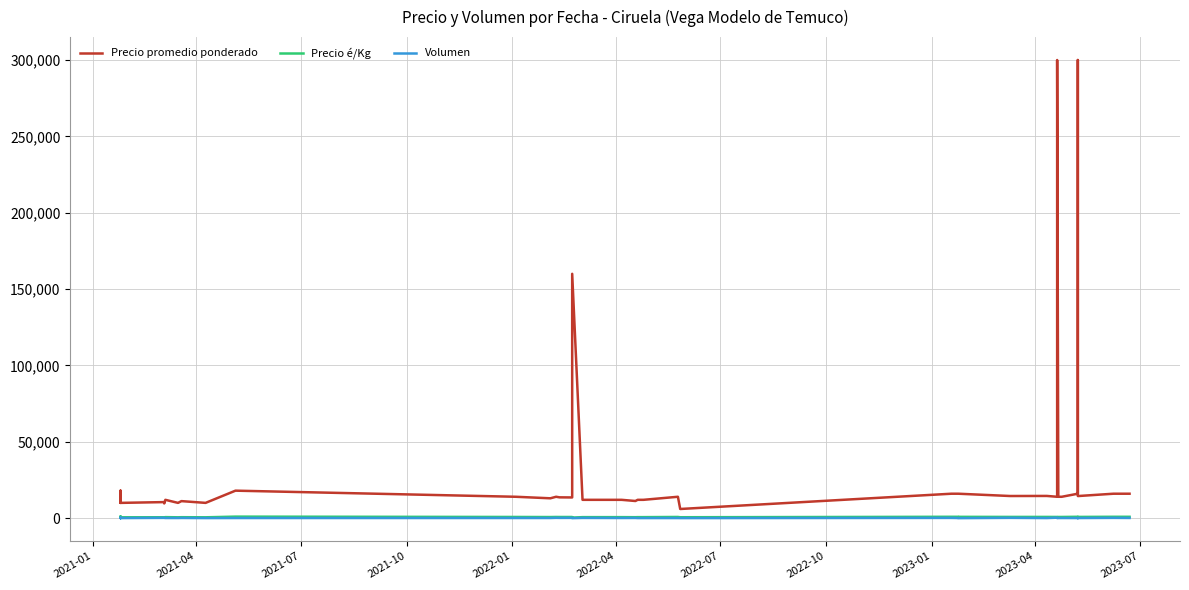

Reading left to right, what are all the values shown in this chart?

Precio promedio ponderado: 15000	10000	10000	18000	15000	10000	10514	9641	12000	10000	11154	10000	18000	14000	13000	14000	13625	13556	160000	12000	12000	11231	12000	12000	14000	6000	16000	16000	16000	14500	14545	14000	300000	14000	14000	16000	300000	14467	16000	16000
Precio é/Kg: 833	556	1000	1000	833	556	584	536	667	556	620	556	1000	778	722	778	757	753	356	667	667	624	667	667	778	600	889	889	857	806	808	778	667	778	778	889	667	804	889	889
Volumen: 200	50	100	50	200	50	185	195	95	85	130	50	80	95	95	200	160	180	5	150	100	130	50	55	65	35	155	80	2	200	55	300	5	80	95	65	5	75	180	125